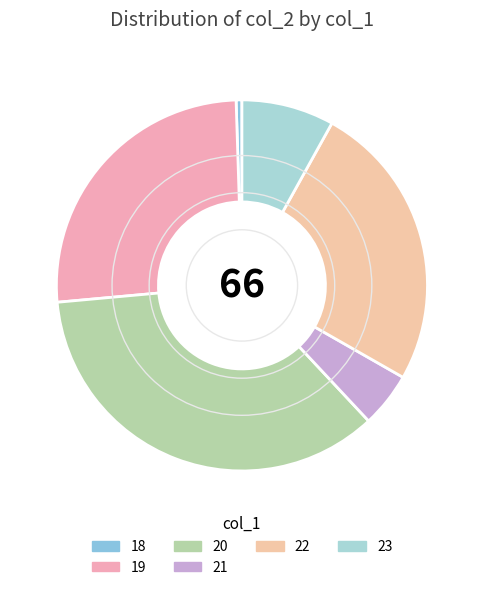

What percentage is the 18 slice, to the nearest percent?

1%